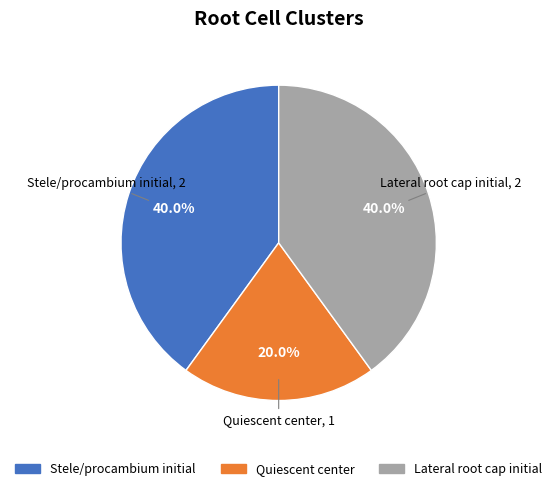

Is there a majority slice in this chart?

No